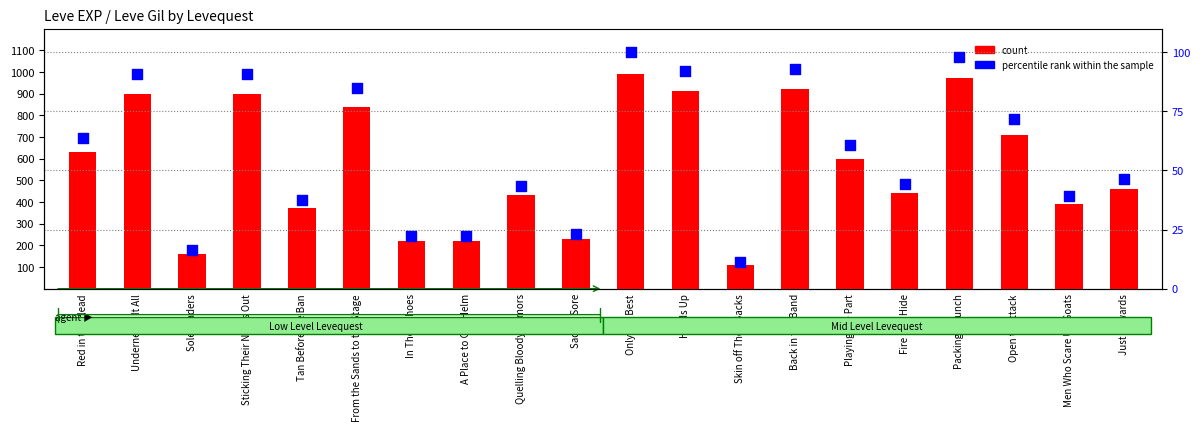

At which category is the sum across all series the highest?

Only the Best